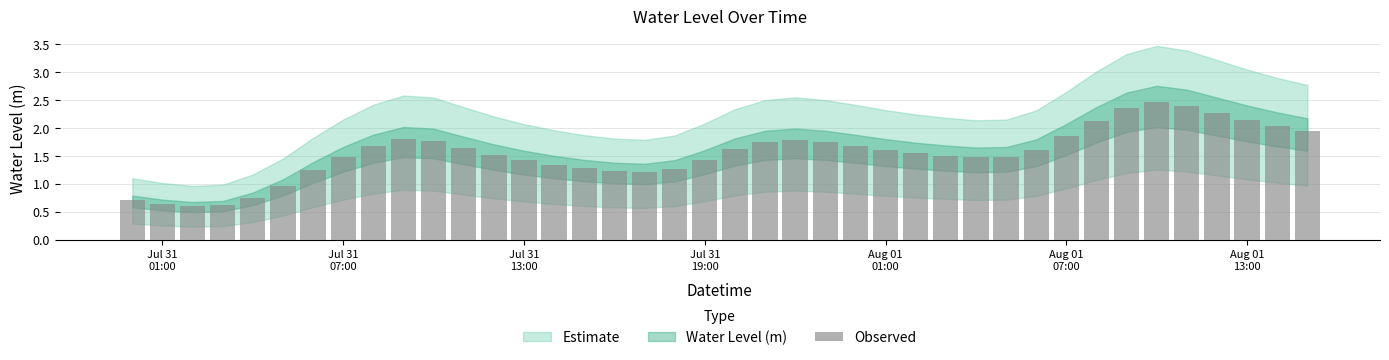

What is the difference between the second highest and second lowest values?

1.8